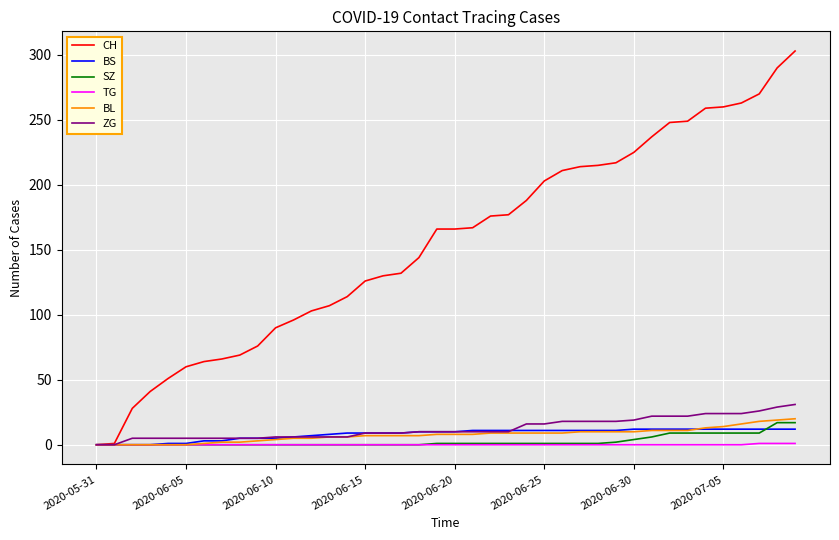

Which series has the largest total across all categories?

CH